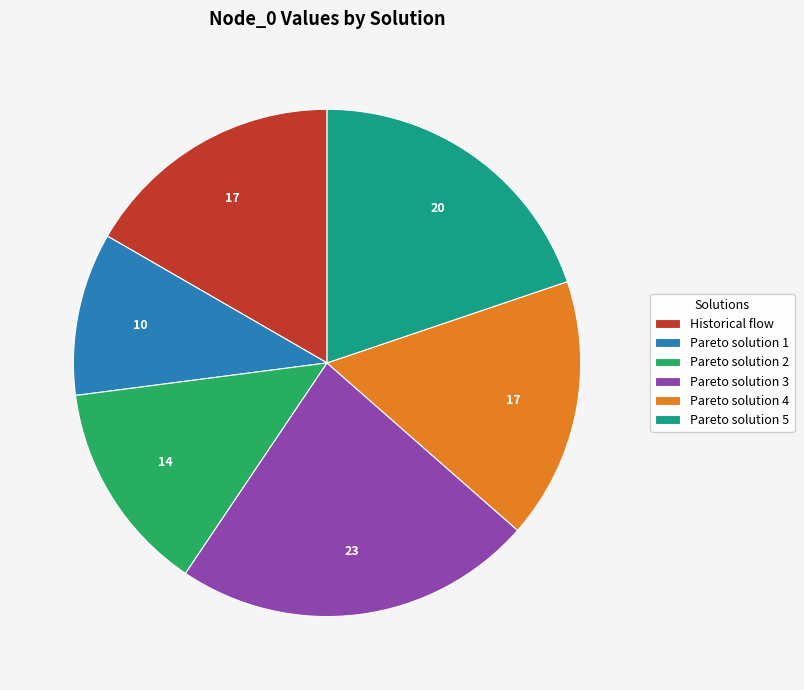

What is the smallest slice in the pie chart?

Pareto solution 1